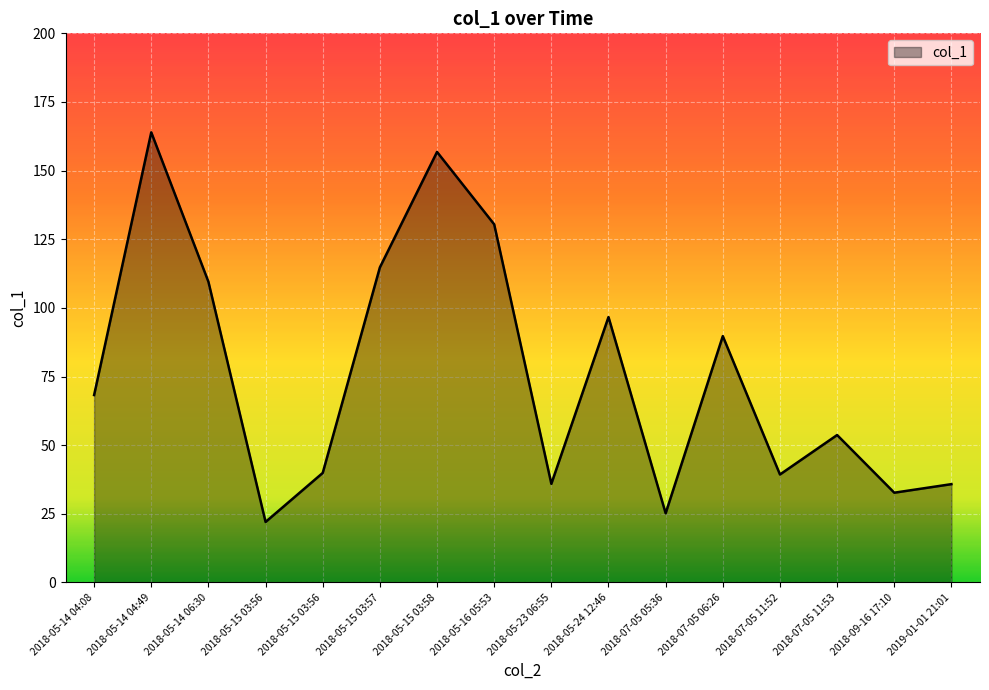

At which category does the chart reach its peak across all series?

2018-05-14 04:49